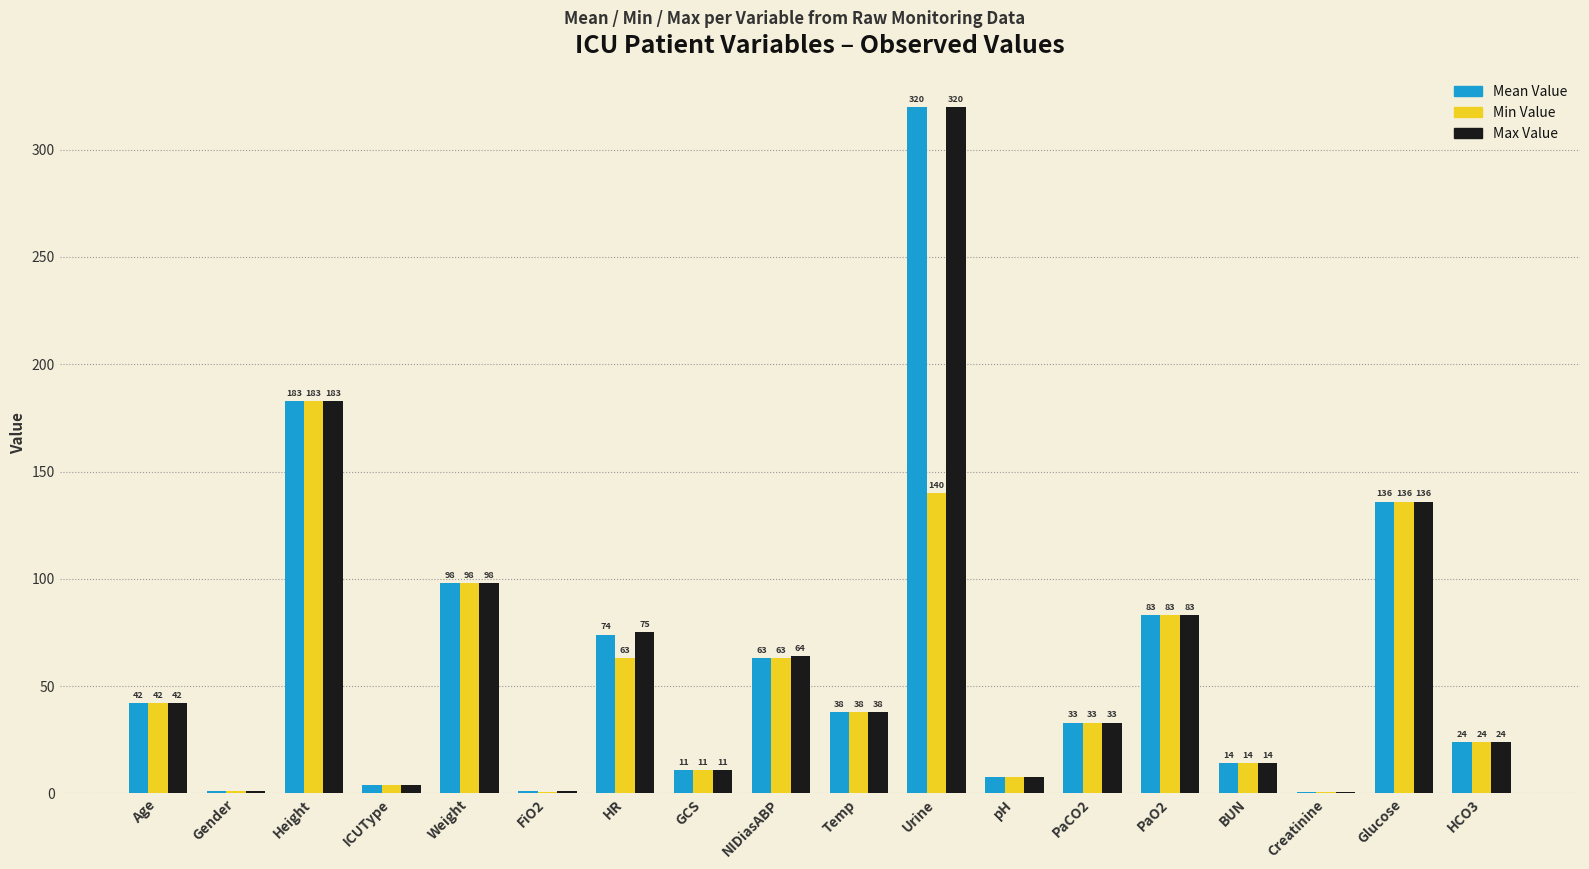

Which series has the largest total across all categories?

Max Value